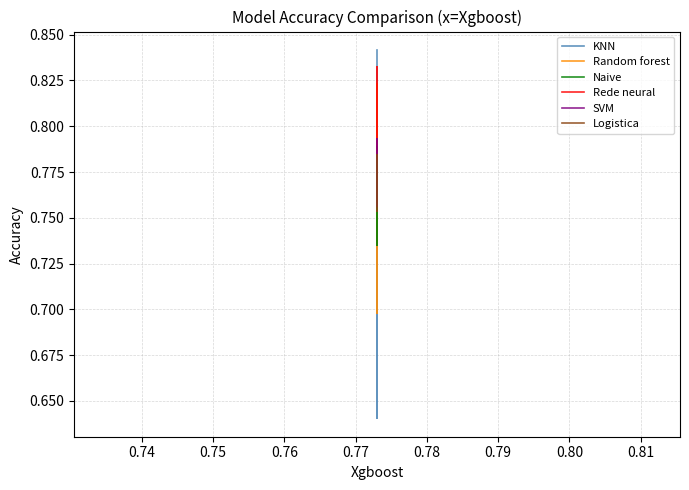

In Logistica, how many points are lower than both neighbors (excluding endpoints)?

7